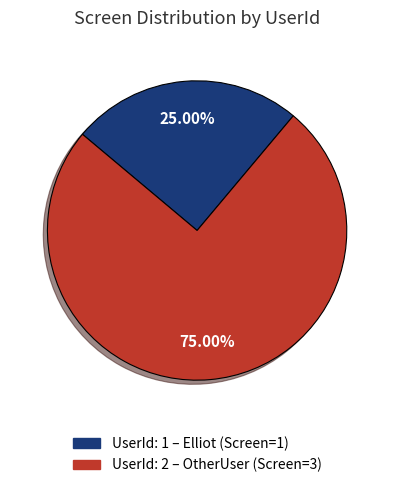

Is there a majority slice in this chart?

Yes